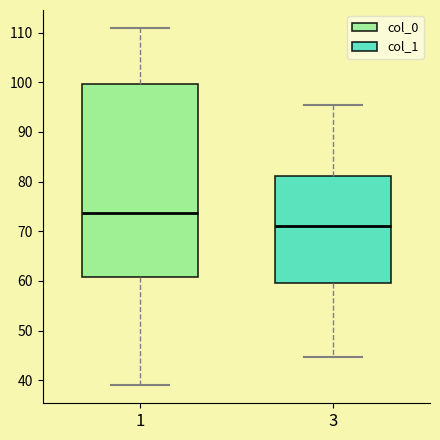

Reading left to right, transcribe this box plot: for each box, give where its median line is, the range the box spans, and where its two whiskers end, as read against the y-axis. The values are not printed on the chart, so give them approximately, as read against the axis.

1: median 74, box 61 to 100, whiskers 39 to 111
3: median 71, box 60 to 81, whiskers 45 to 95